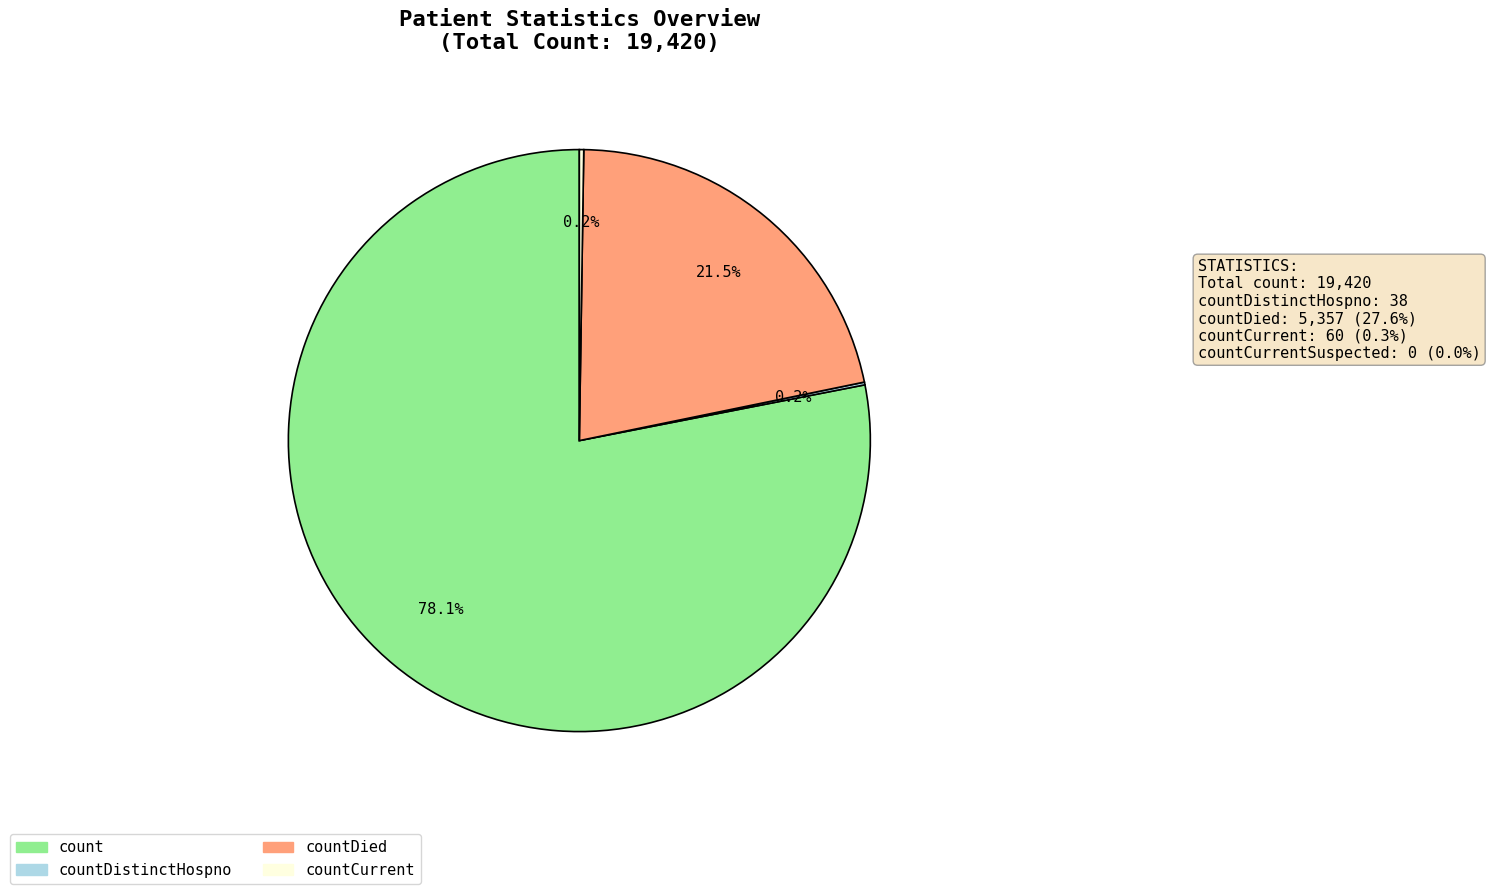

Approximately how many times larger is the value at count compared to countDied?

3.6